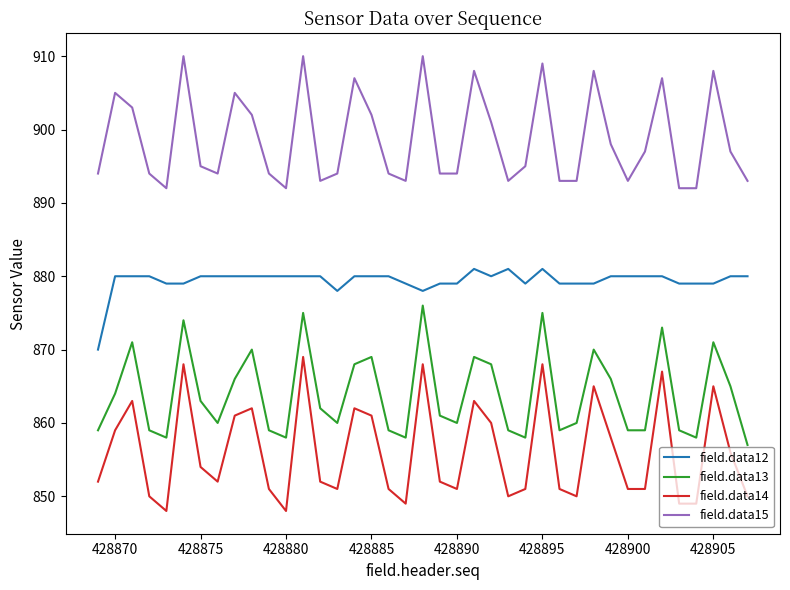

Which series has the widest spread of values?

field.data14